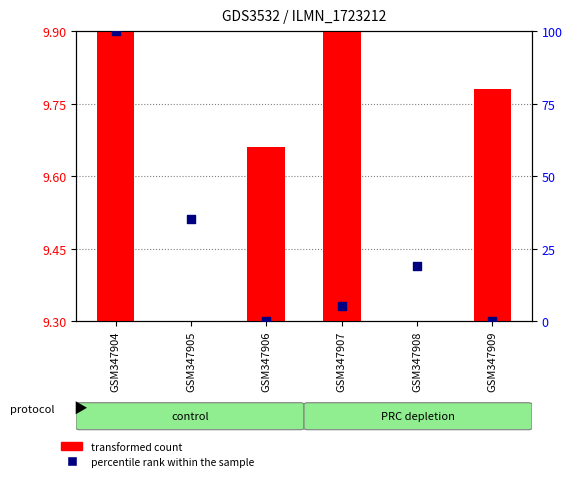

Which series has the widest spread of Y values?

percentile rank within the sample